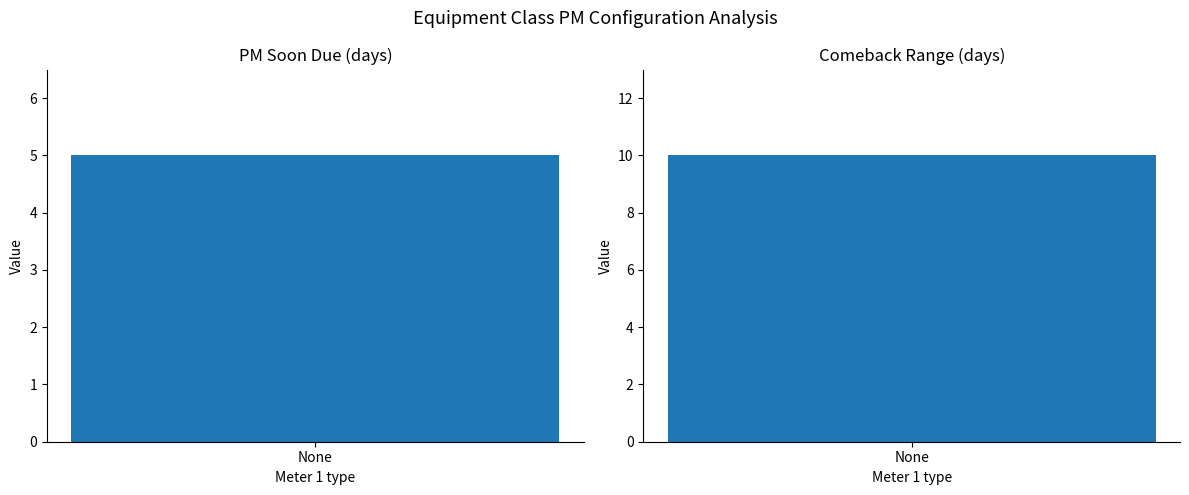

What is the greatest value displayed?

10